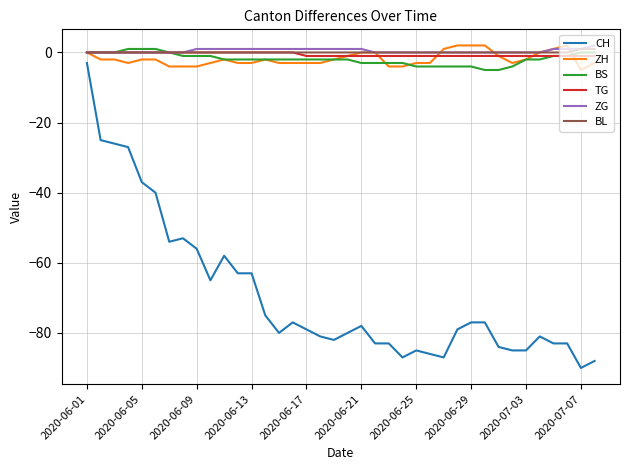

What is the smallest value displayed?

-90